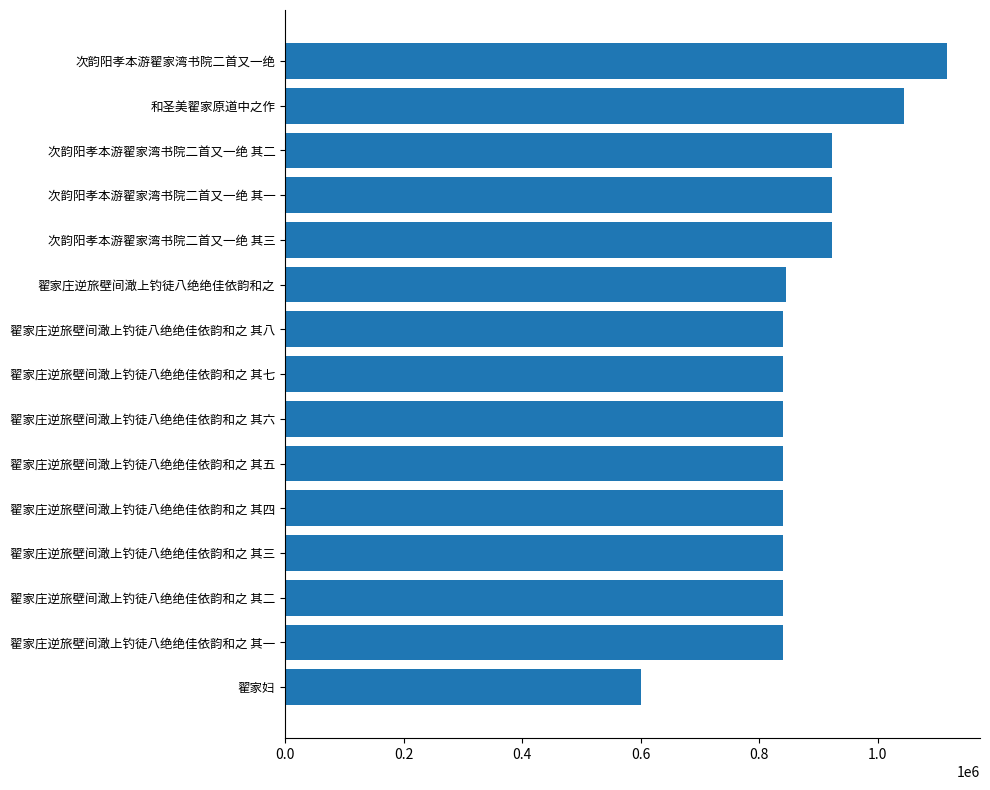

What is the change in value from 翟家庄逆旅壁间澉上钓徒八绝绝佳依韵和之 其七 to 次韵阳孝本游翟家湾书院二首又一绝 其二?

+82281